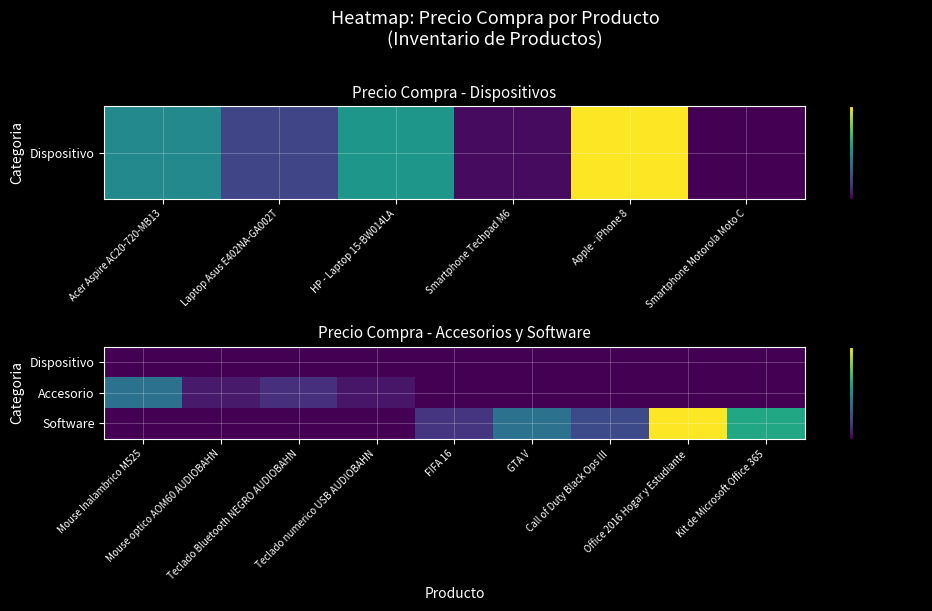

Count the number of data series in this chart.

3